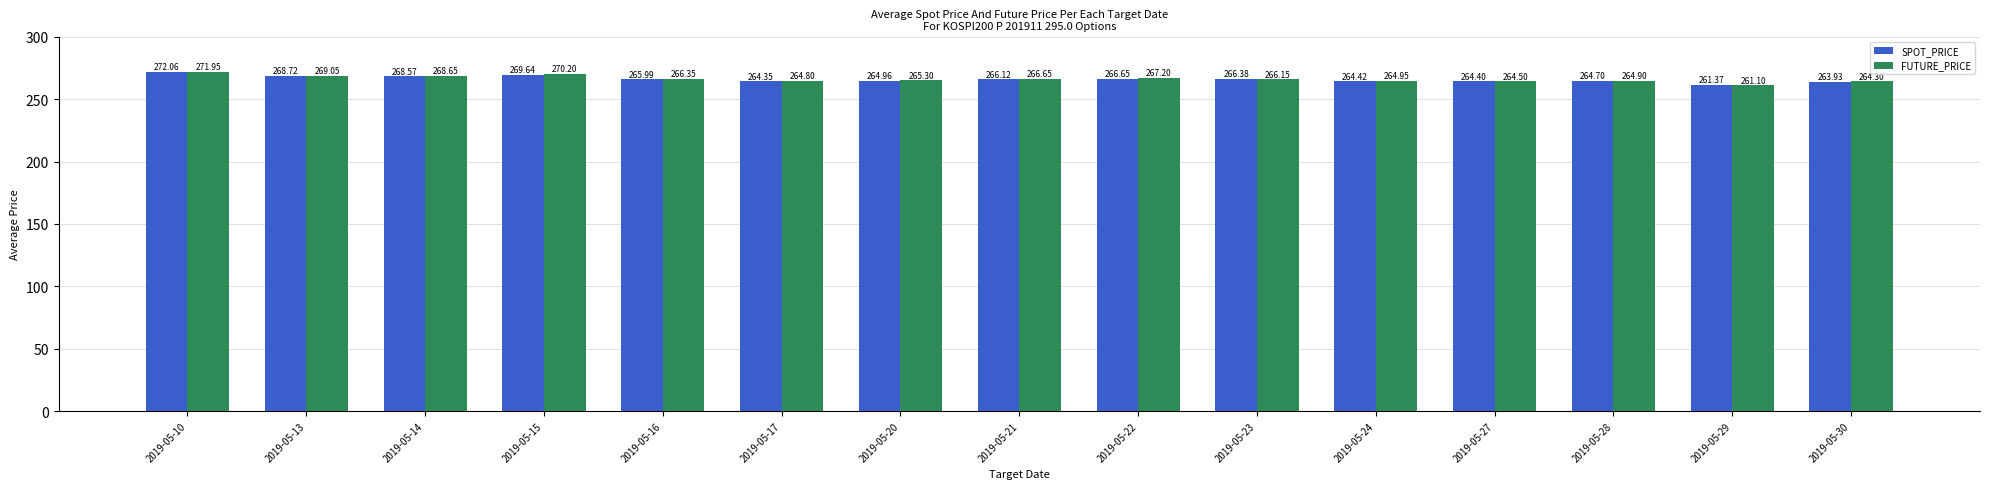

What is the minimum value shown in the chart?

261.1